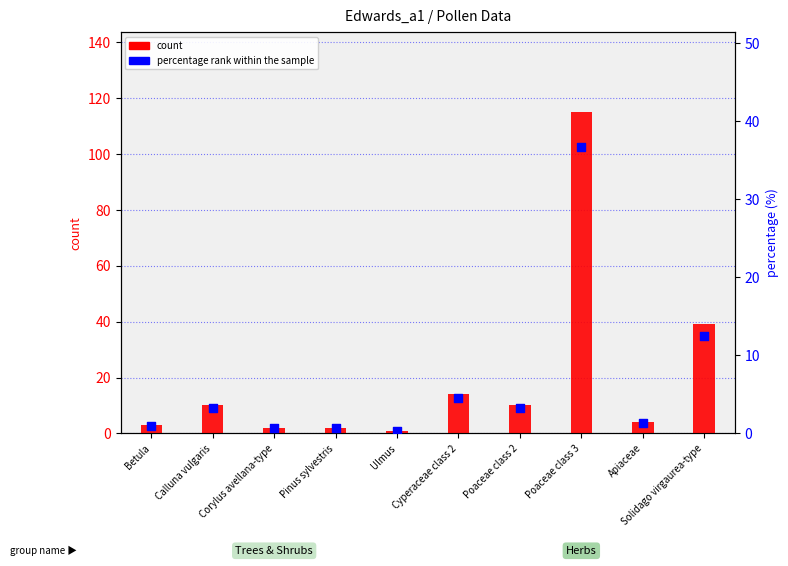

Which series reaches the minimum Y coordinate?

percentage rank within the sample